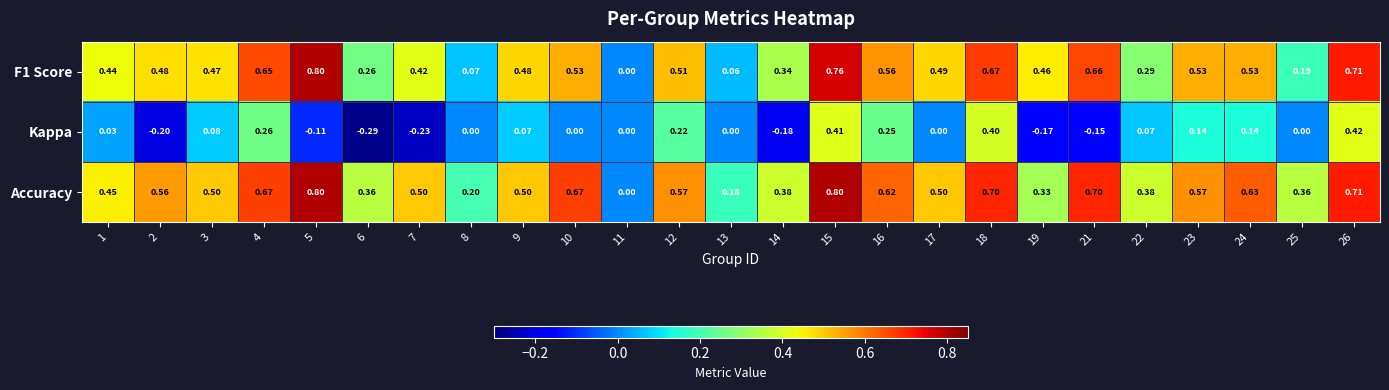

What is the total value across all series at 21?

1.2